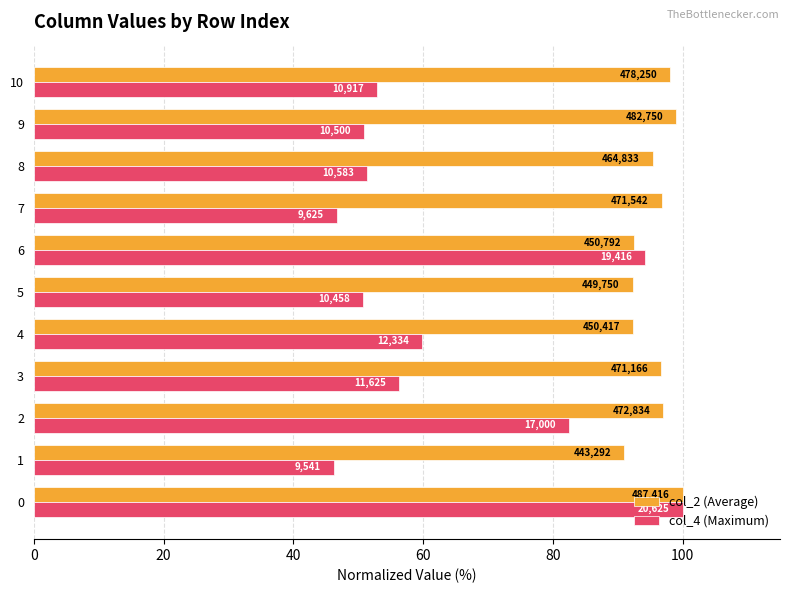

What are all the series names shown in the legend?

col_2 (Average), col_4 (Maximum)